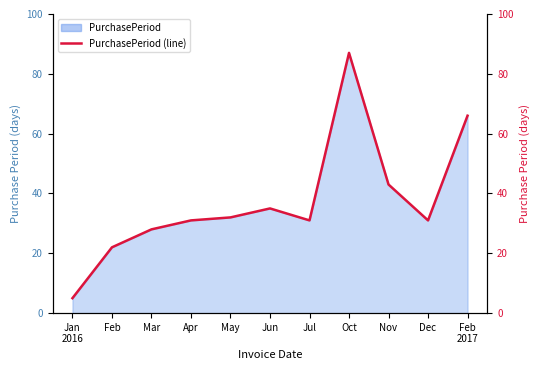

Which has a higher value, May or Apr?

May